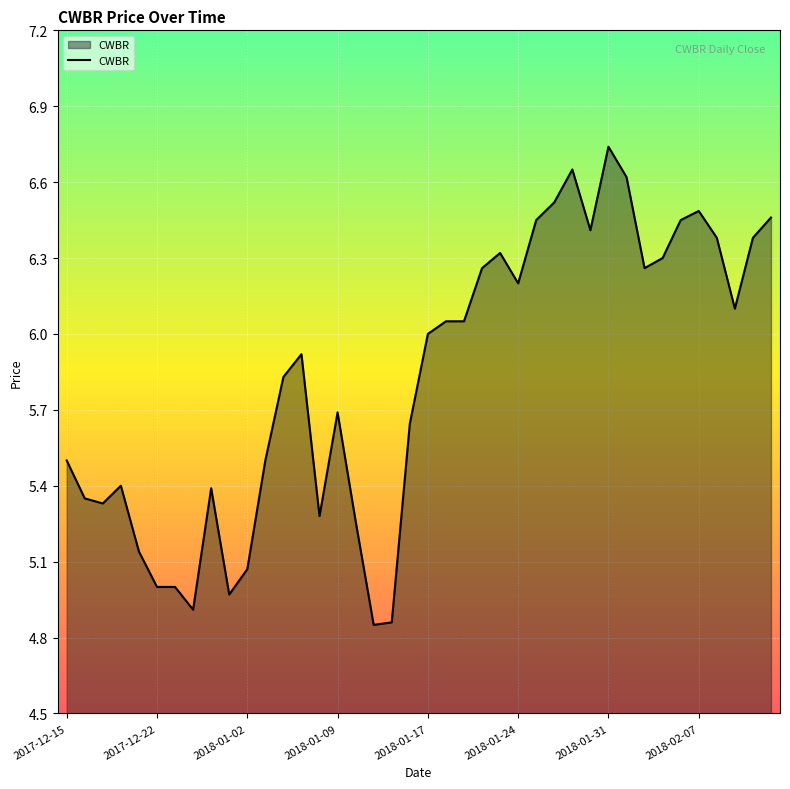

What is the difference between the second highest and minimum values?

1.8